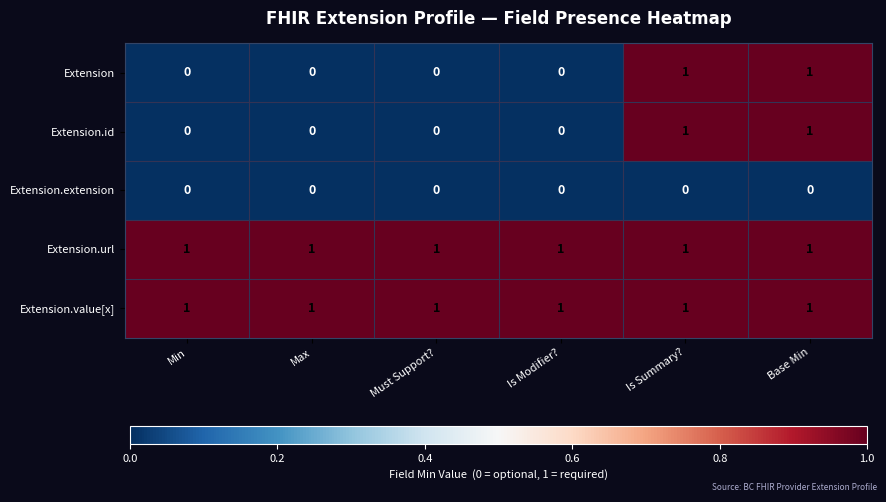

True or false: Extension.url has a value of 1 at Is Modifier?.

True